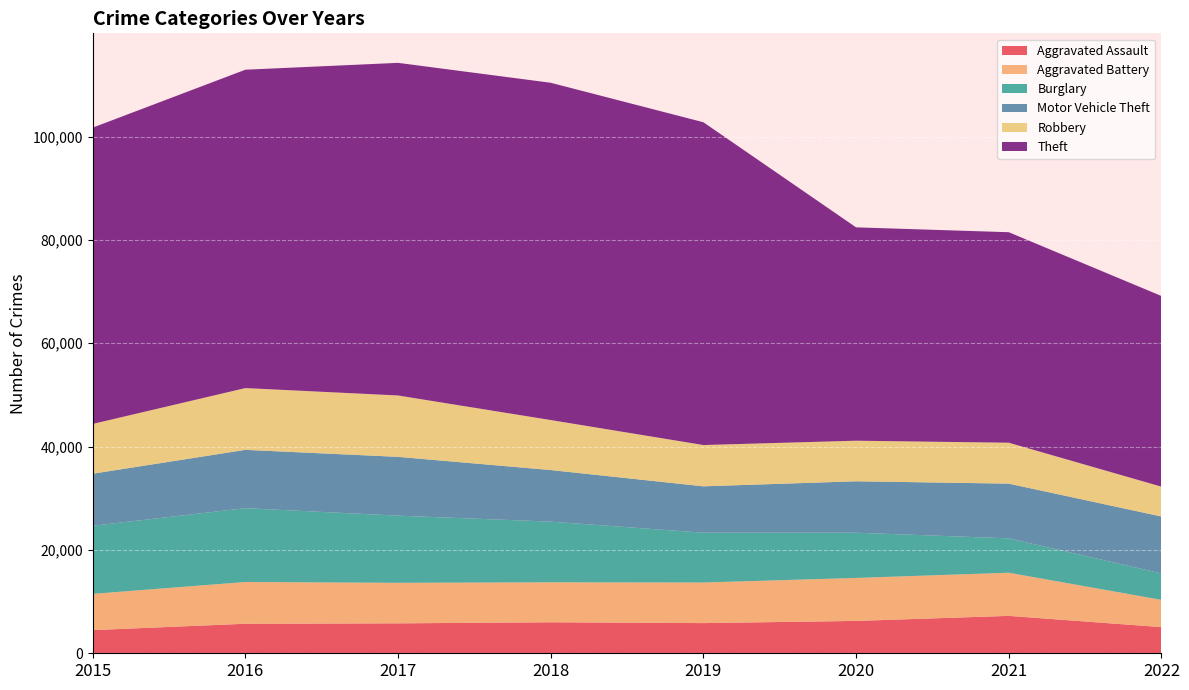

Reading left to right, transcribe all the data shown in this chart.

Aggravated Assault: 4480	5712	5793	6001	5840	6263	7241	5062
Aggravated Battery: 7018	8085	7845	7735	7857	8319	8348	5274
Burglary: 13184	14289	13001	11746	9639	8754	6655	5119
Motor Vehicle Theft: 10068	11286	11380	9983	8978	9953	10591	11017
Robbery: 9638	11960	11880	9679	7994	7855	7920	5778
Theft: 57350	61618	64380	65282	62478	41296	40744	36903